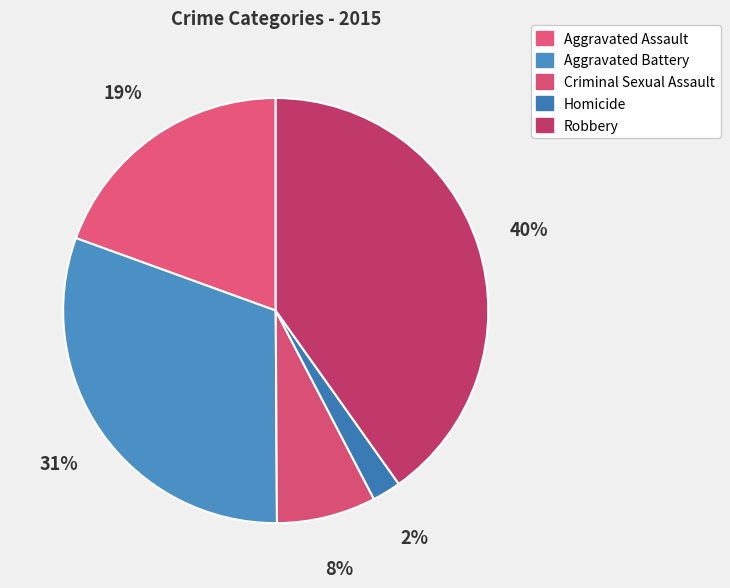

To the nearest percent, what percentage of the pie is Robbery?

40%